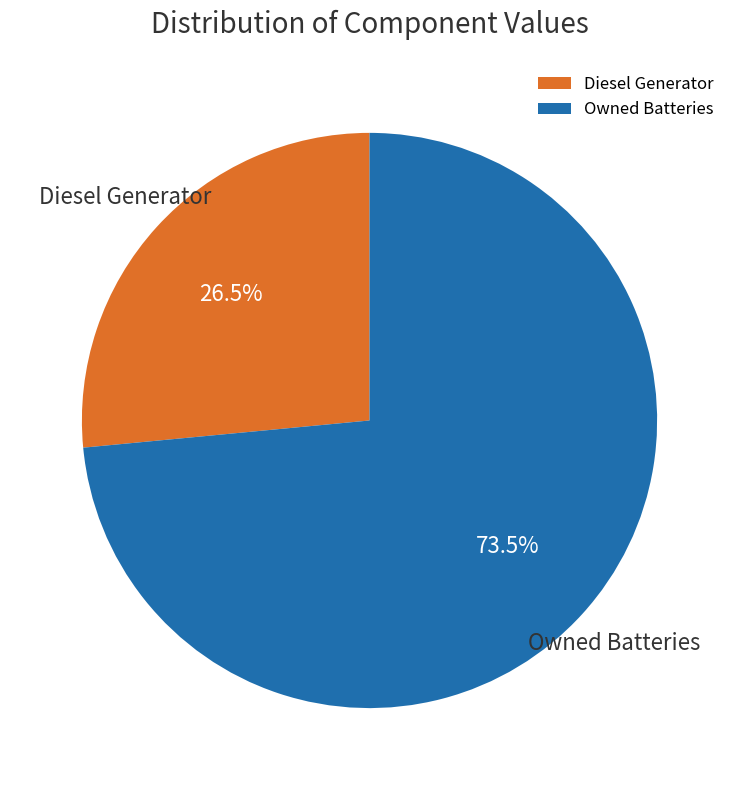

Count the number of slices in the pie.

2